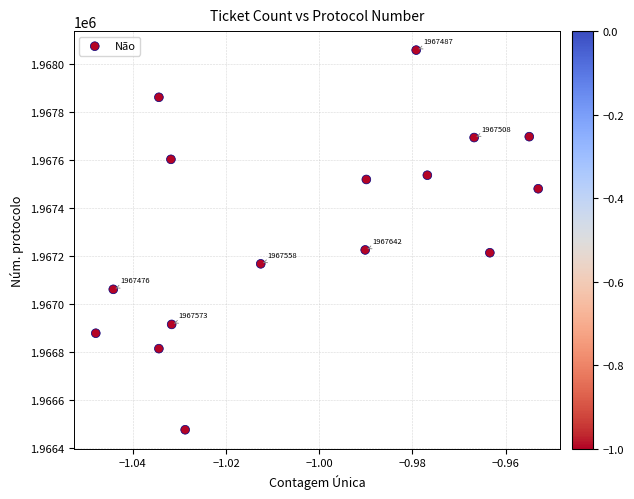

What is the range of Y values (max minus min)?

1582.5